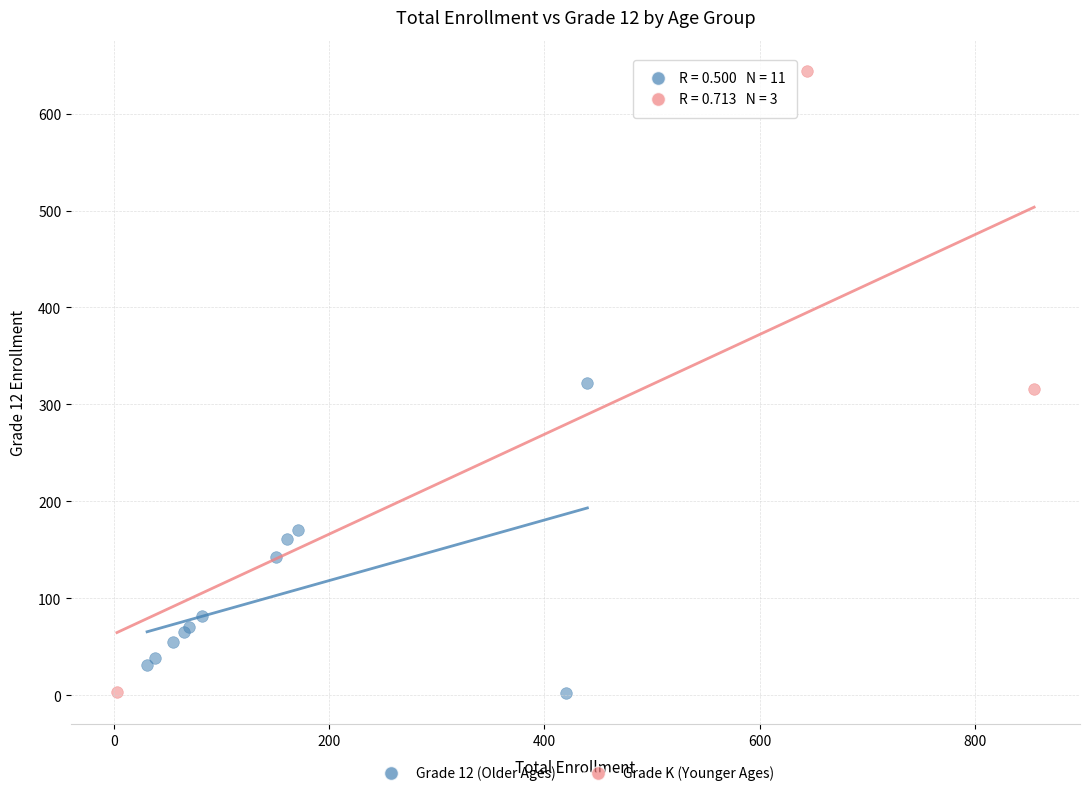

Which series reaches the maximum Y coordinate?

Grade K (Younger Ages)